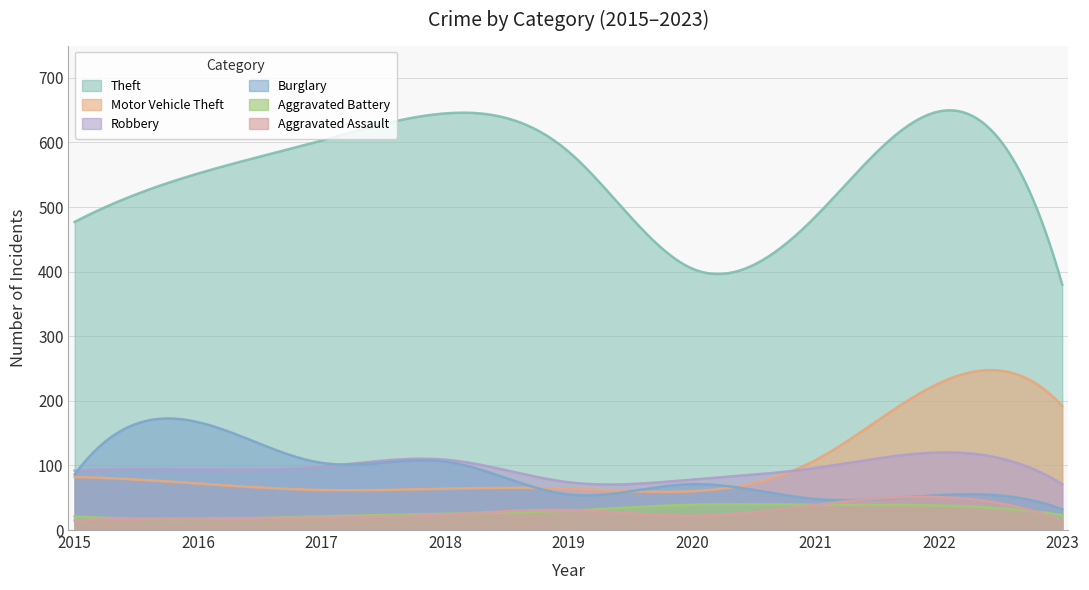

Rank the series at 2023 from lowest to highest value.

Aggravated Assault, Aggravated Battery, Burglary, Robbery, Motor Vehicle Theft, Theft